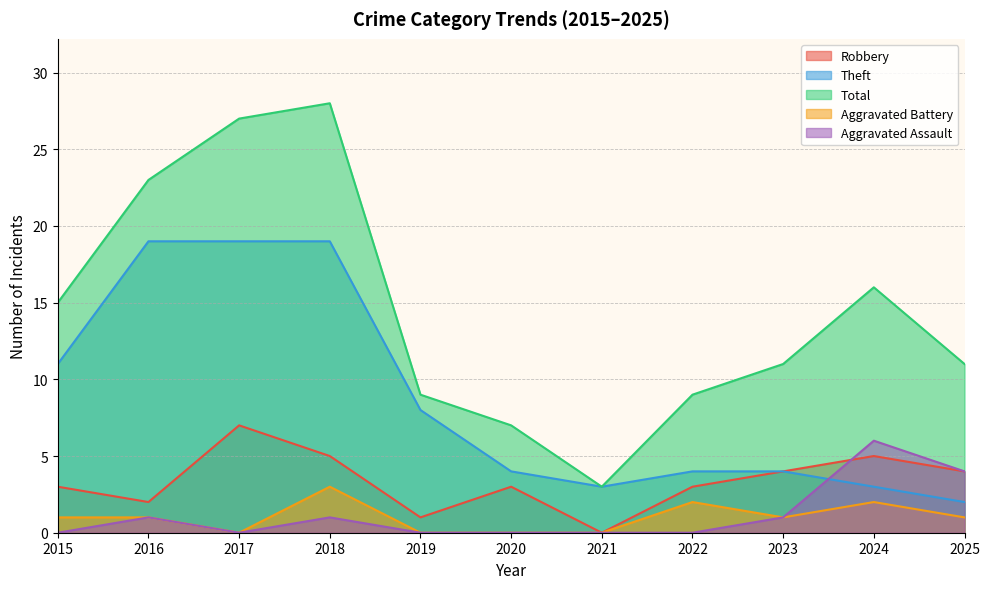

Which series changed the most between 2023 and 2025?

Aggravated Assault